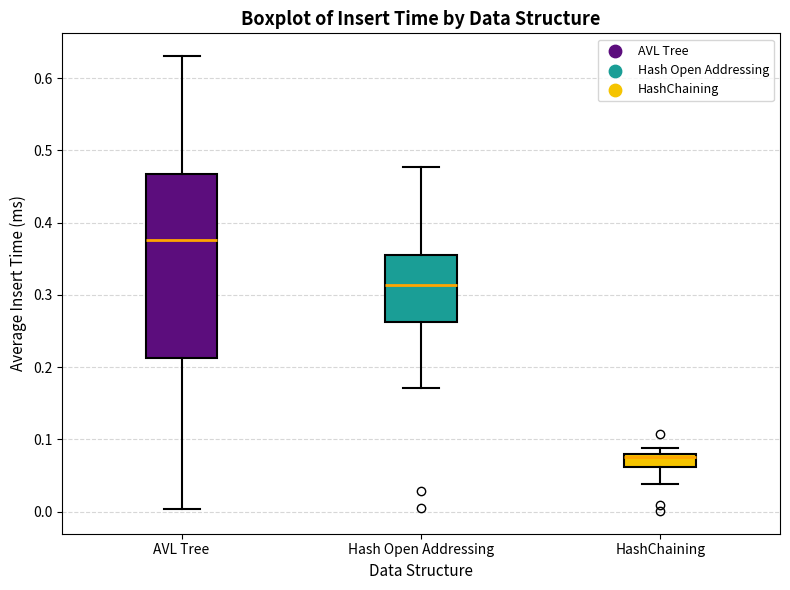

Where is the lower edge of the box for HashChaining on the y-axis? The values are not printed on the chart, so give them approximately, as read against the axis.

0.06